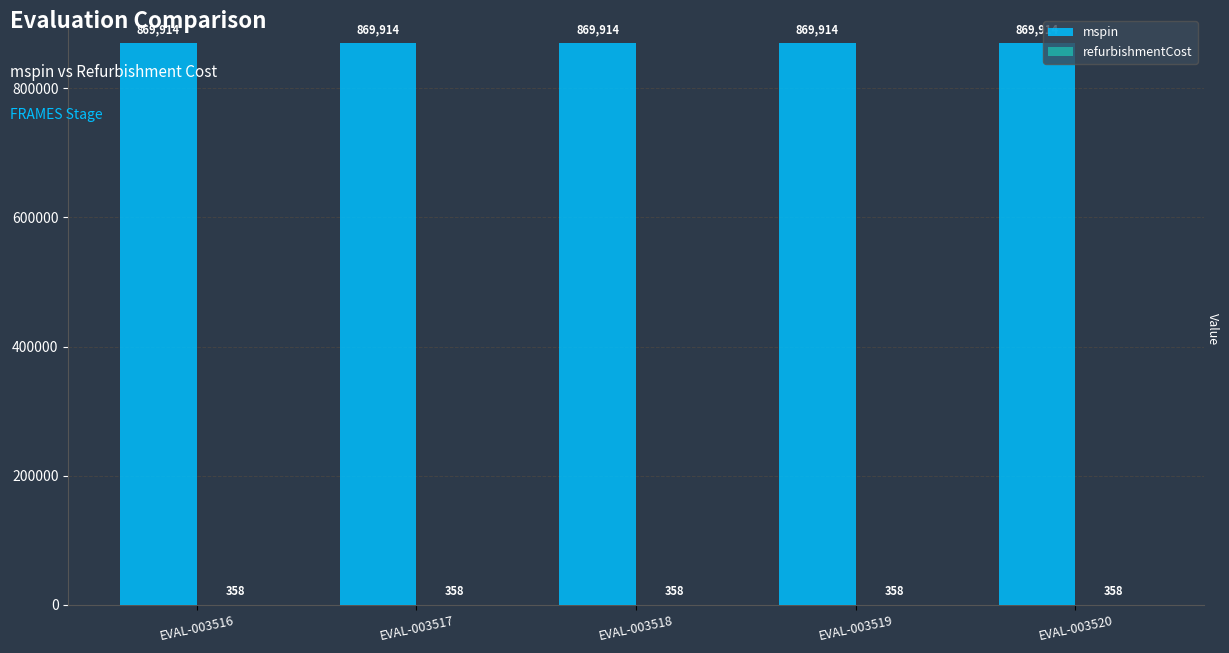

Which series has the largest total across all categories?

mspin